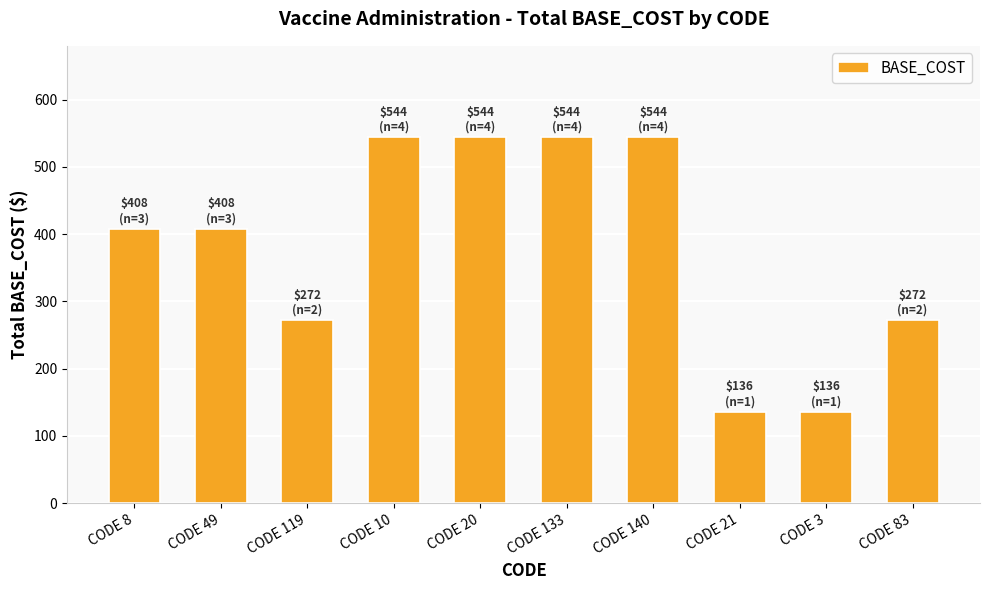

Count the number of categories in the chart.

10